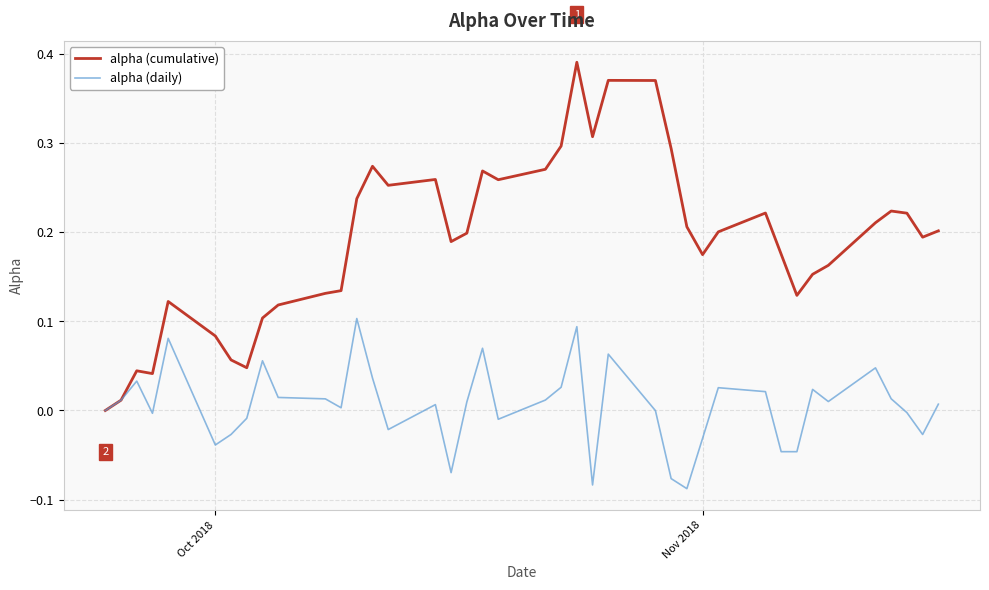

List the series in order of their overall mean, highest first.

alpha (cumulative), alpha (daily)